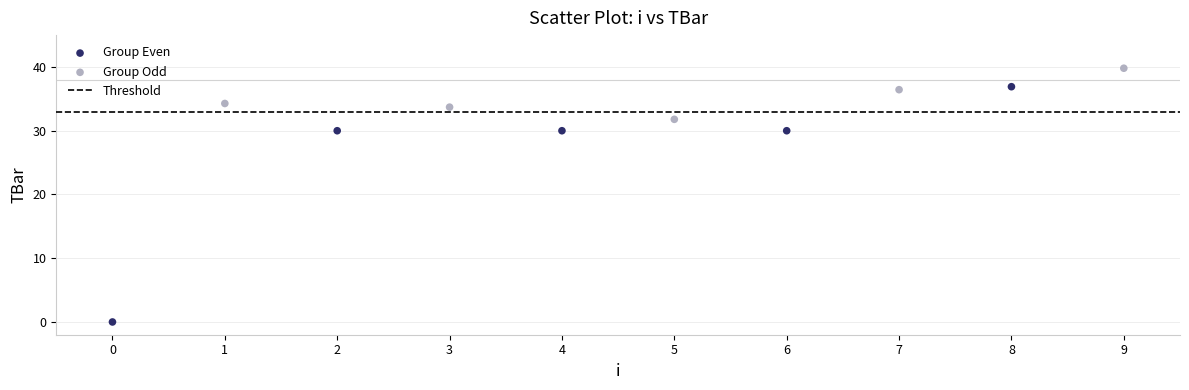

Which series contains the lowest Y value?

Group Even